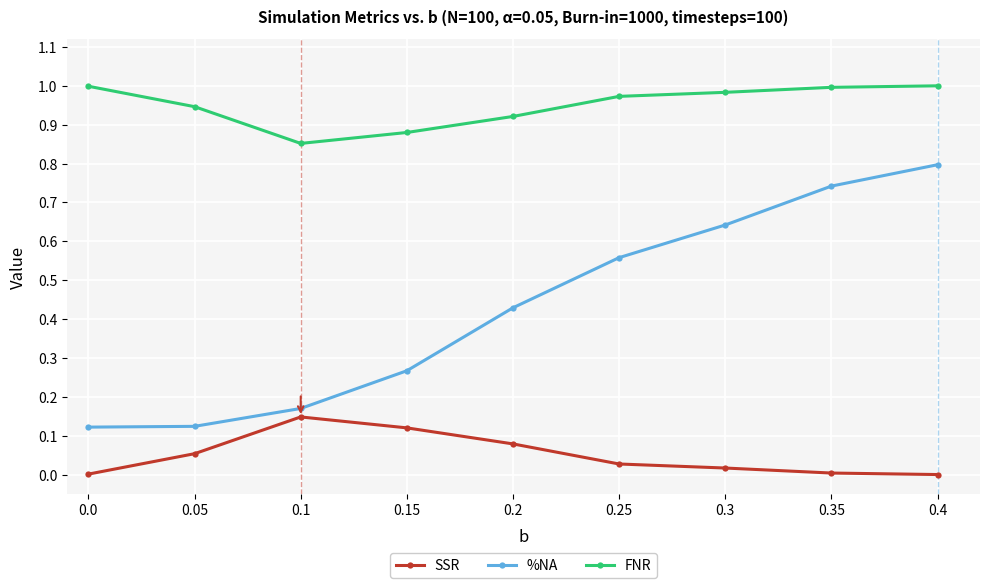

What is the sum of all %NA values?

3.9